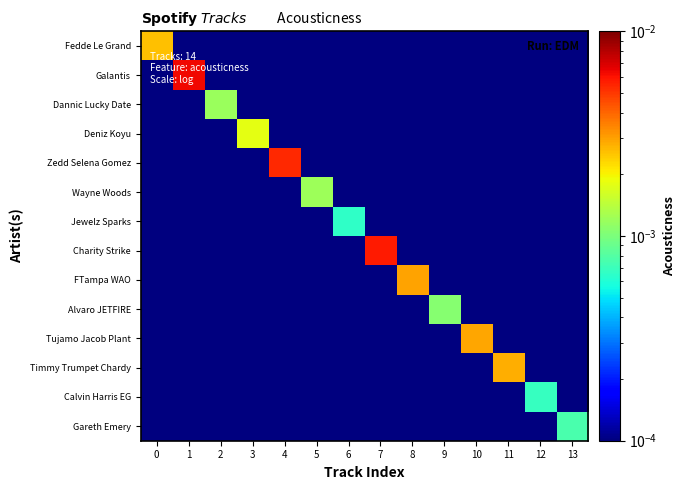

Which series changed the most between 4 and 13?

Zedd Selena Gomez